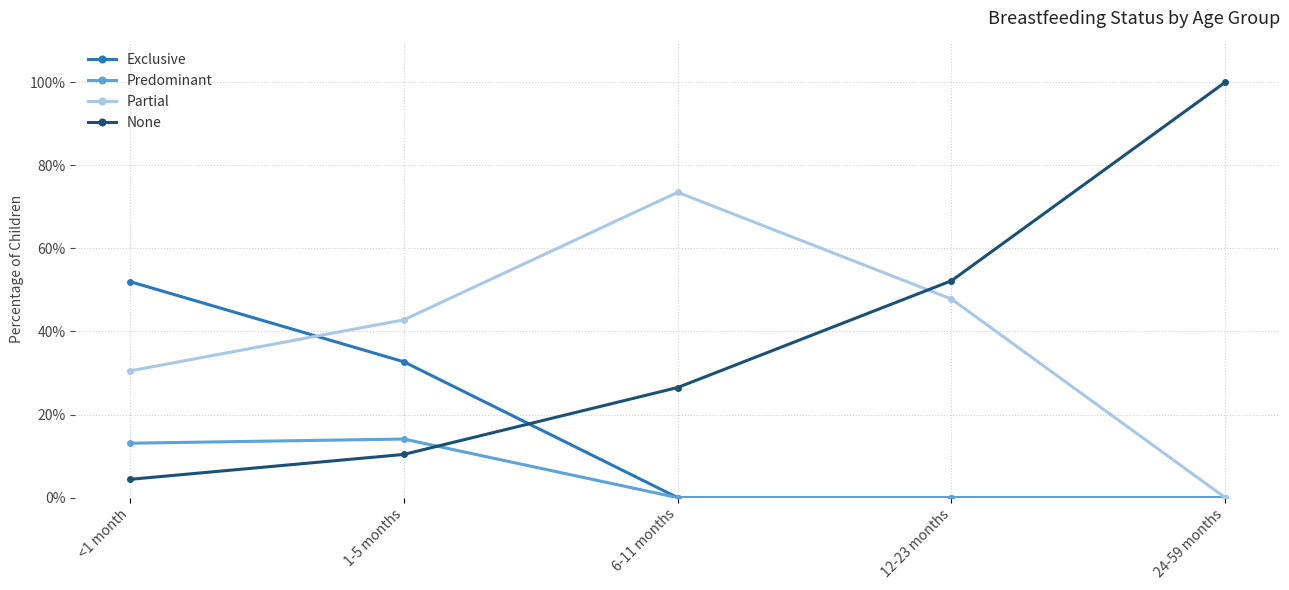

What is the sum of all Predominant values?

0.3